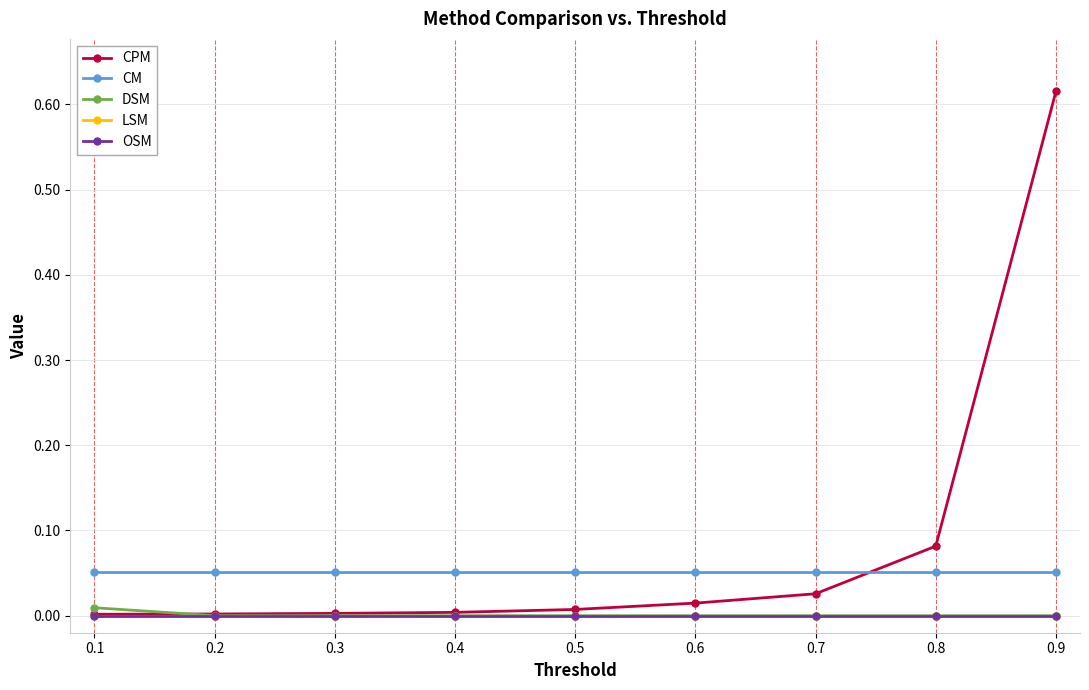

Is it true that CPM equals 0.0 at 0.3?

True